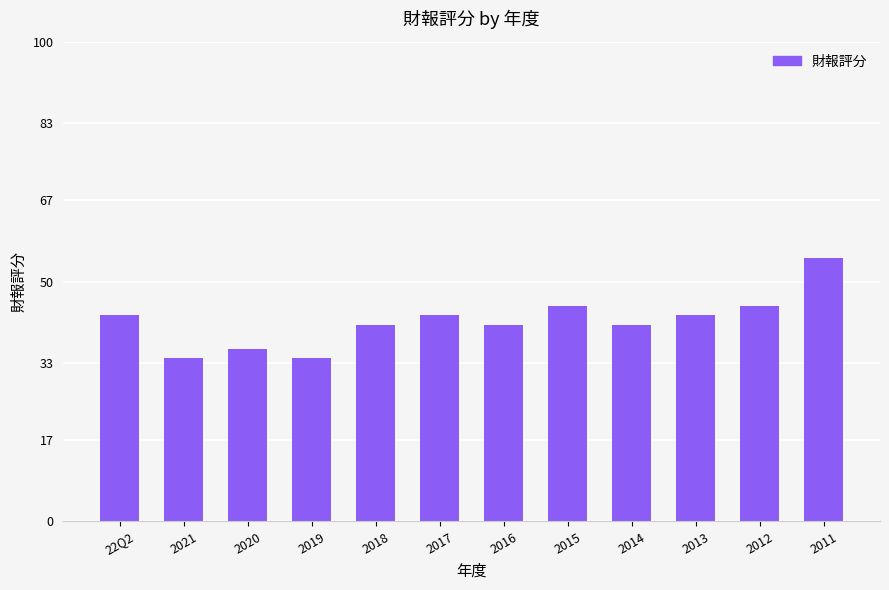

Does the chart contain stacked bars?

No